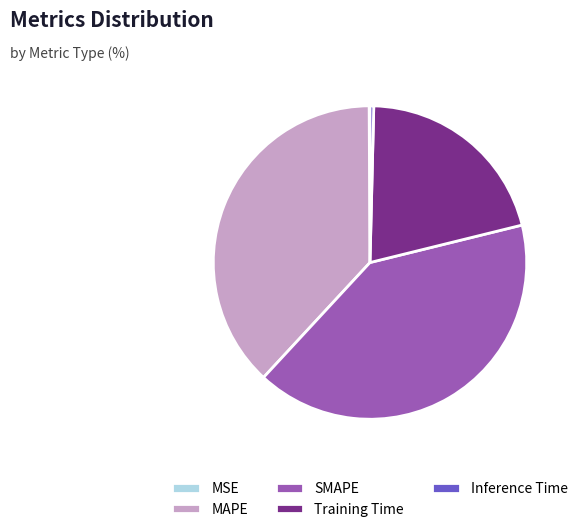

Do Training Time and MAPE together represent more than half of the pie?

Yes